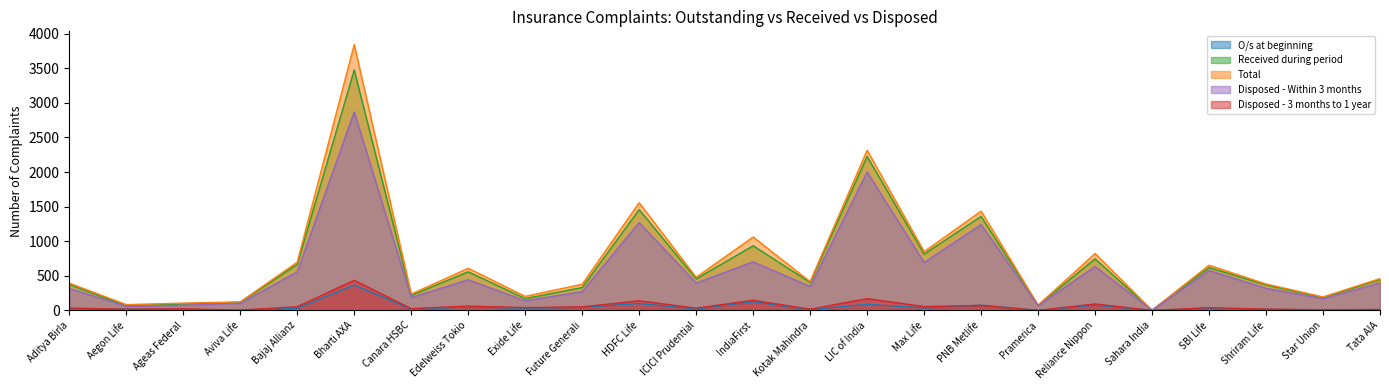

Does the chart display data point markers on the line(s)?

No